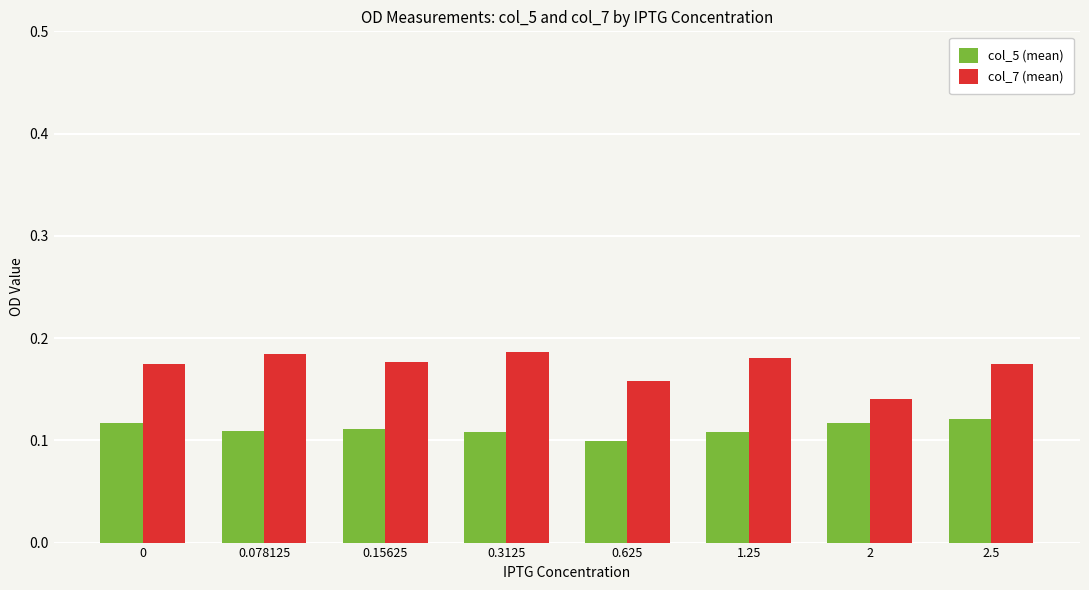

Which series has the largest total across all categories?

col_7 (mean)